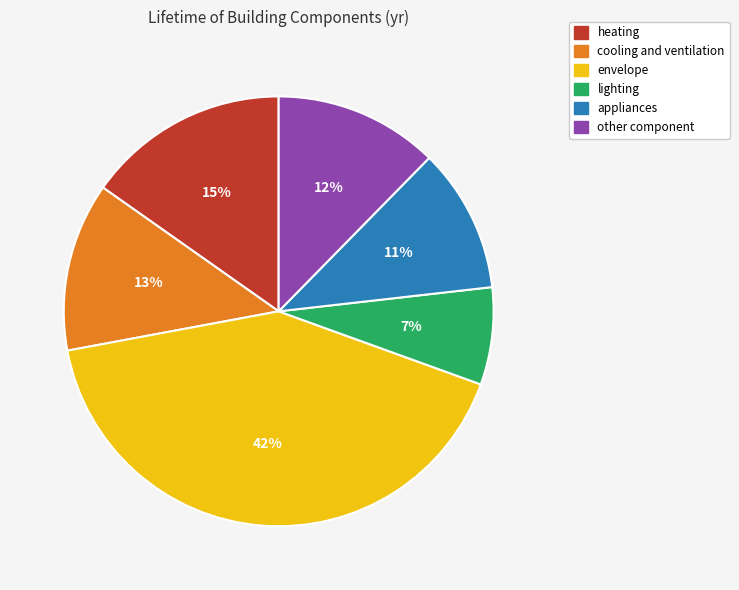

What percentage is the envelope slice, to the nearest percent?

42%